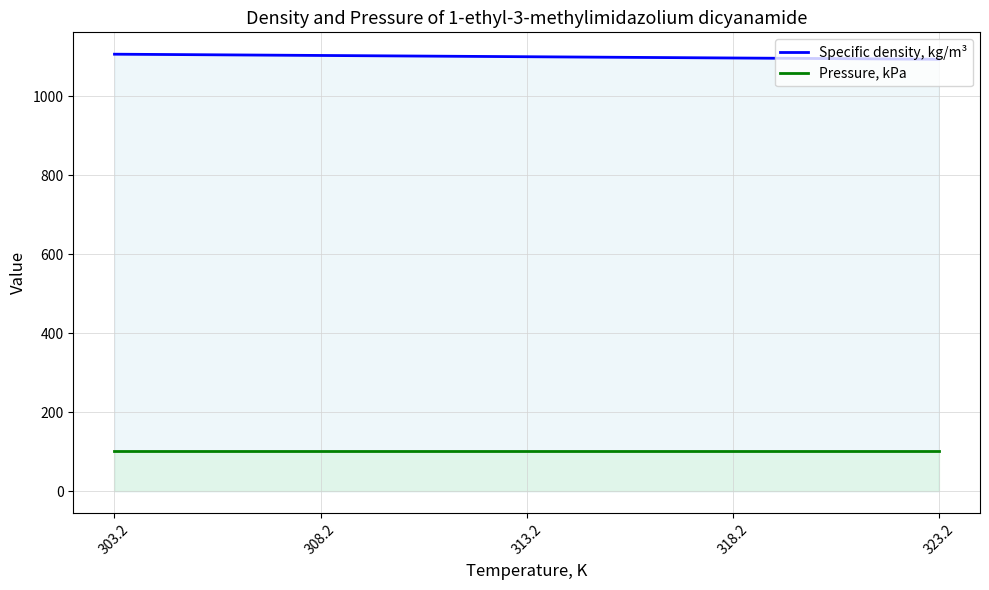

What is the value of the Pressure, kPa point at the 2nd from the left?

101.3